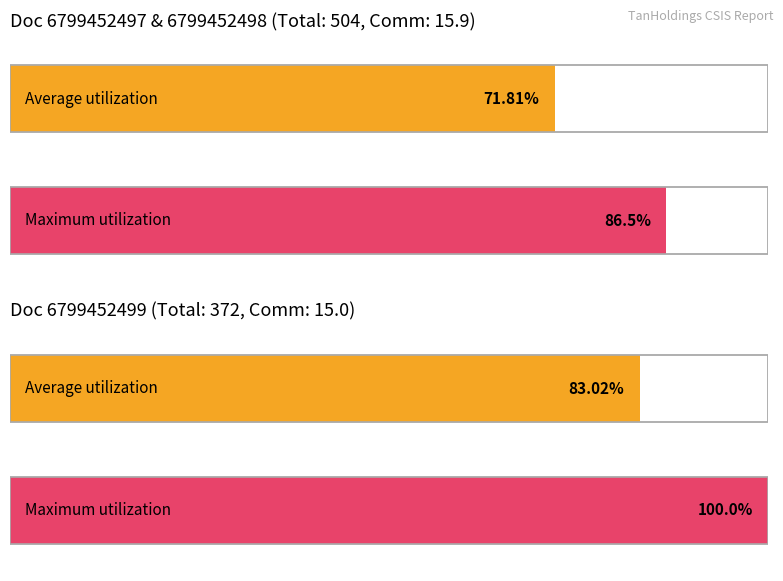

Which category has the highest value in the Total Doc series?

6799452497